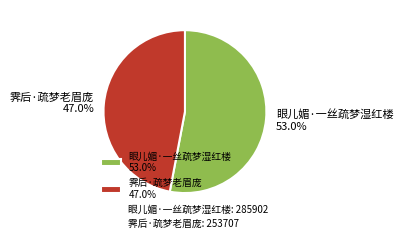

Approximately how many times larger is the value at 霁后·疏梦老眉庞 47.0% compared to 眼儿媚·一丝疏梦湿红楼 53.0%?

0.9